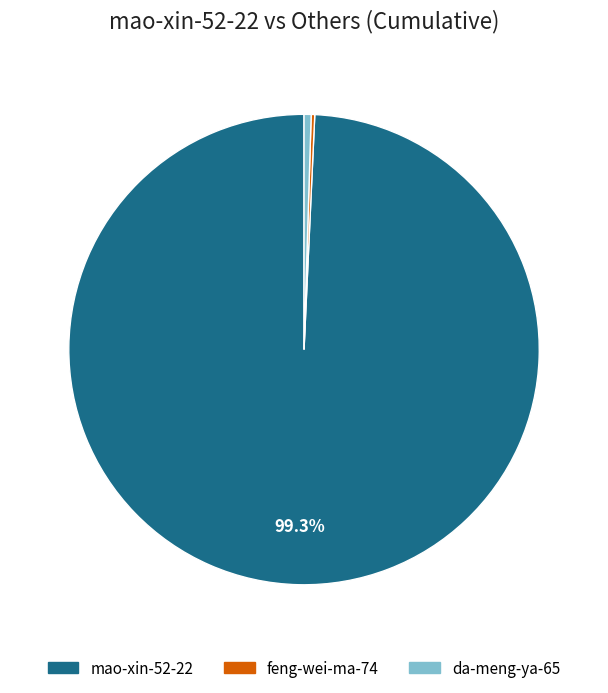

What percentage is NOT represented by mao-xin-52-22?

0.7%